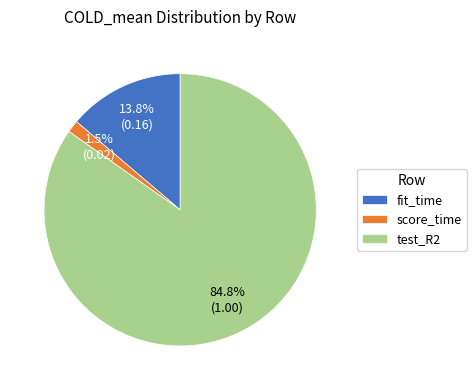

Between score_time and fit_time, which is larger?

fit_time